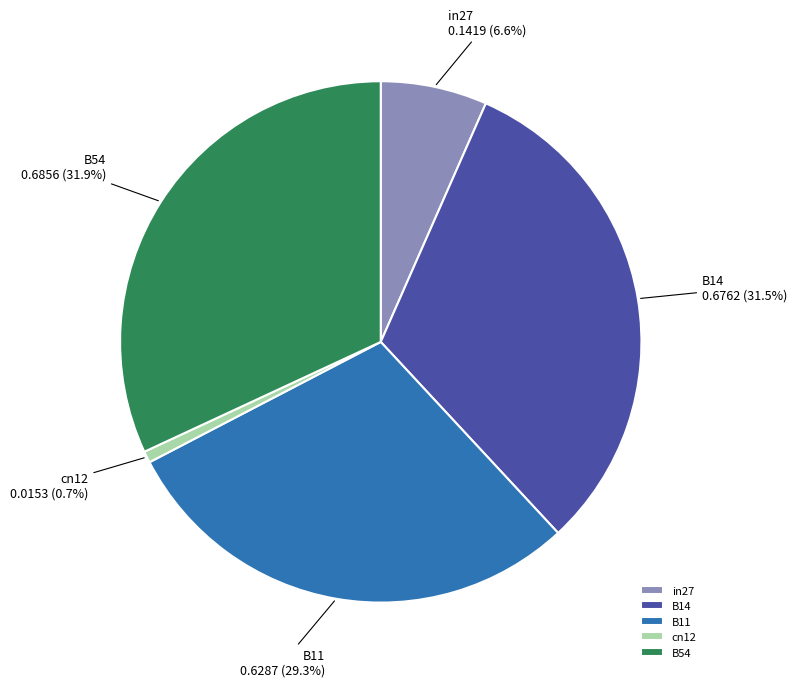

How many slices are in this pie chart?

5